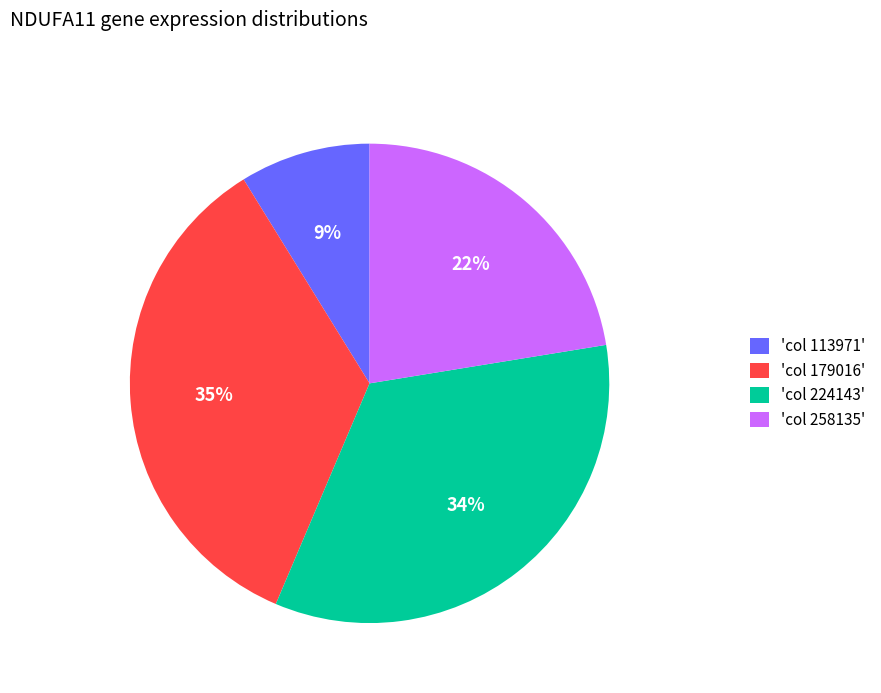

The 'col 113971' slice represents 9% of the pie. True or false?

True